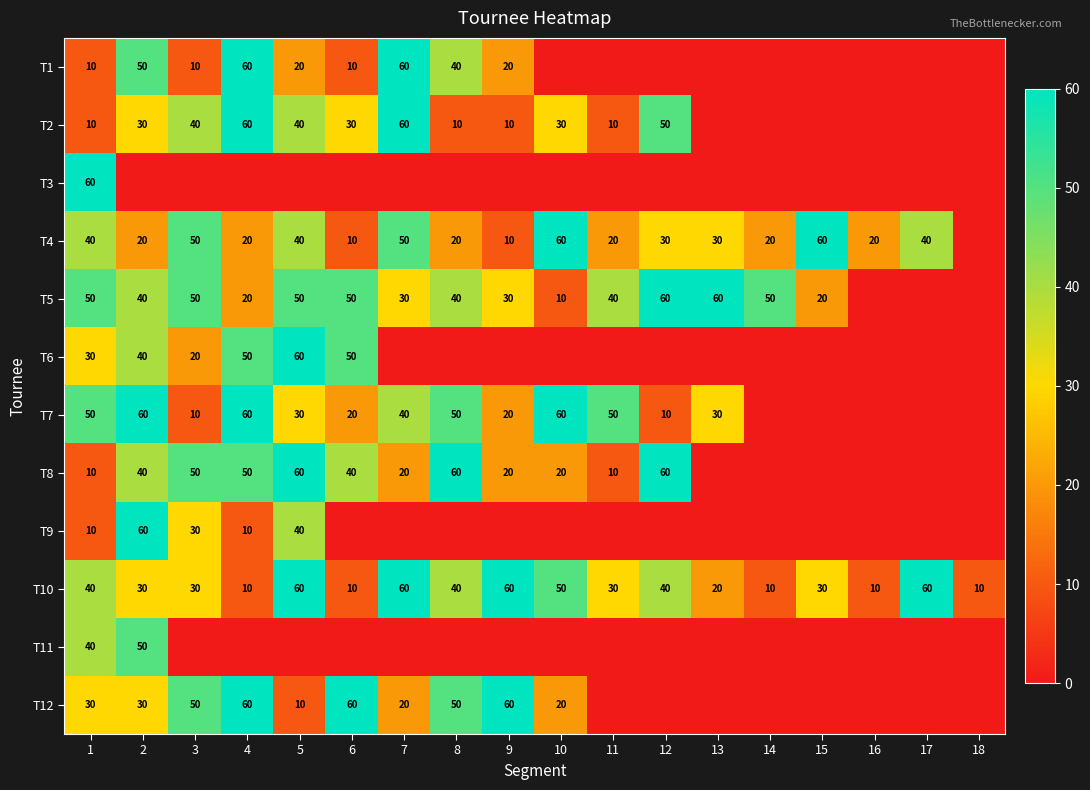

Is the value of T4 at 15 greater than the value of T7 at 13?

Yes